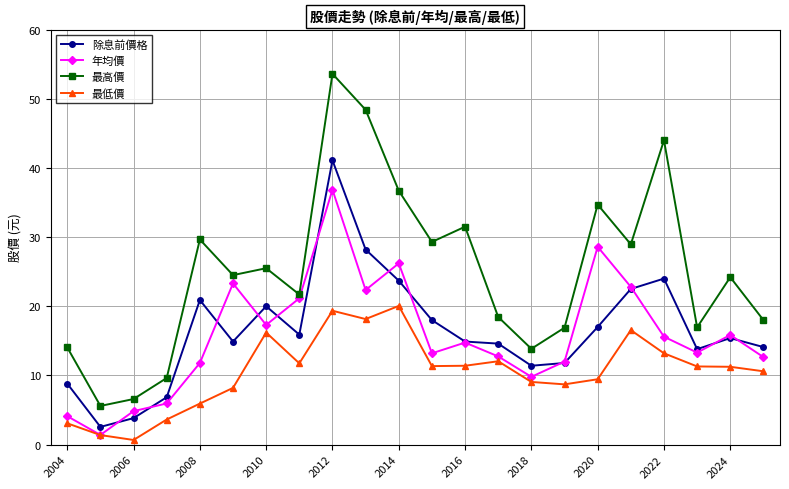

True or false: 最高價 has more than 0 points higher than both neighbors.

True